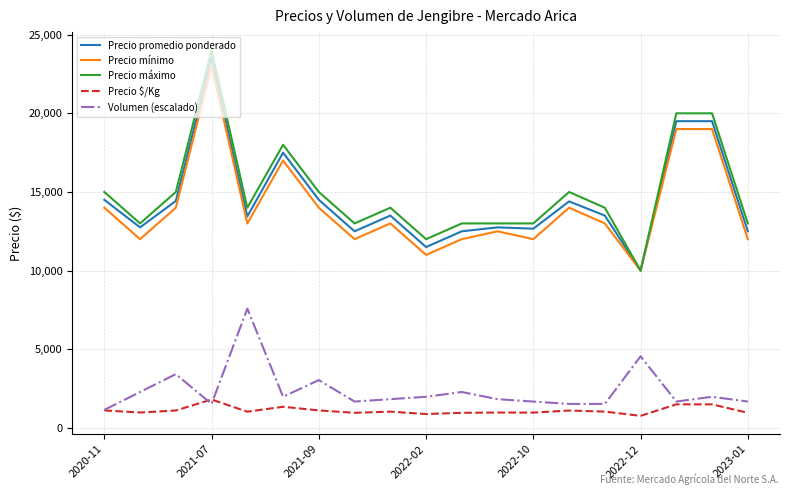

True or false: Precio máximo and Precio $/Kg cross at least once.

False